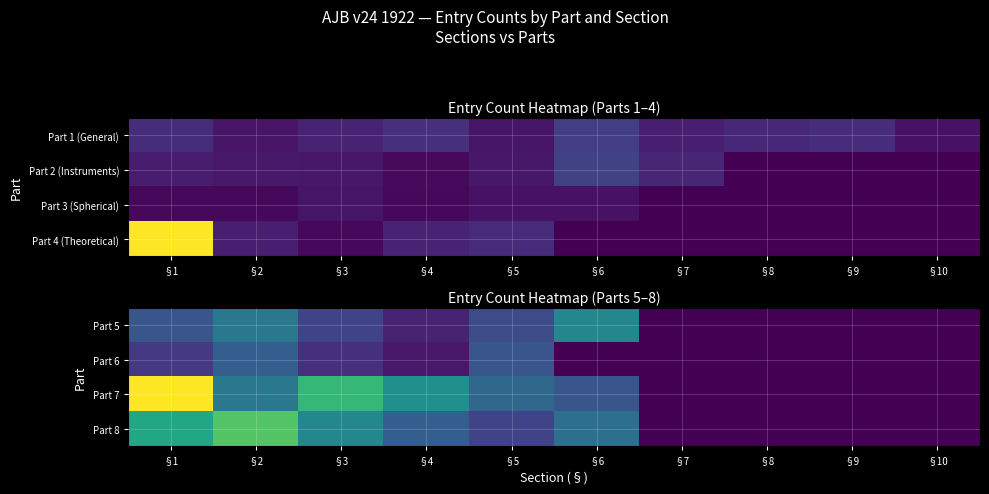

Is the value of Part 6 at §9 greater than the value of Part 5 at §6?

No